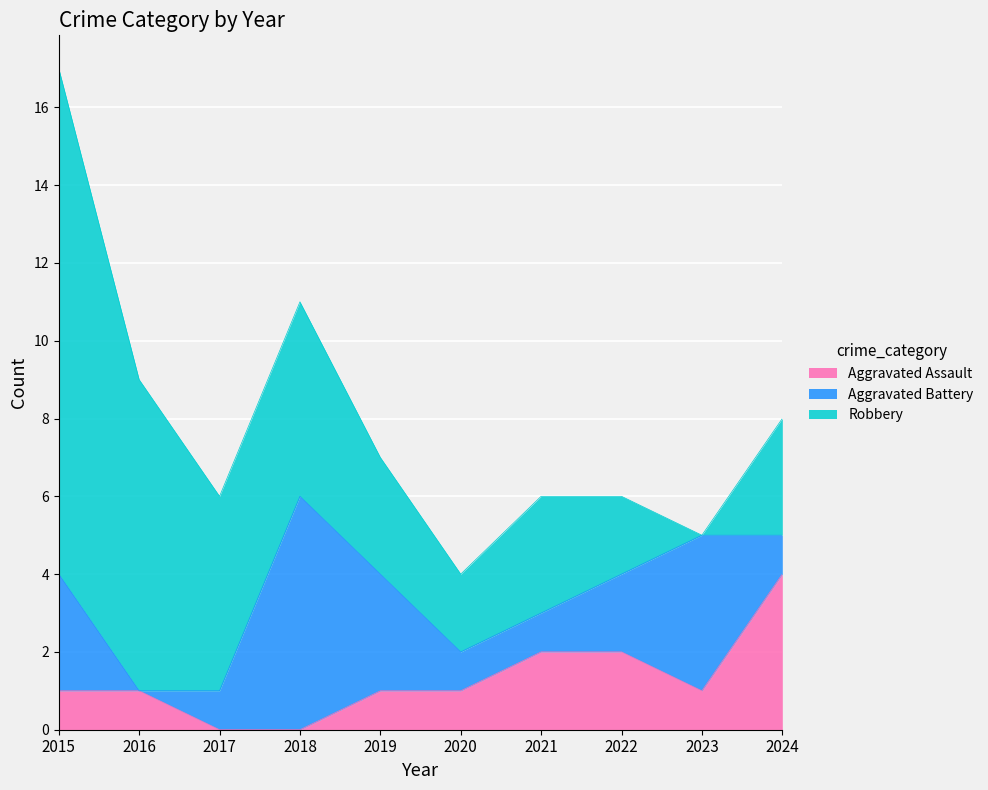

How many data points in Aggravated Assault are above 1?

3